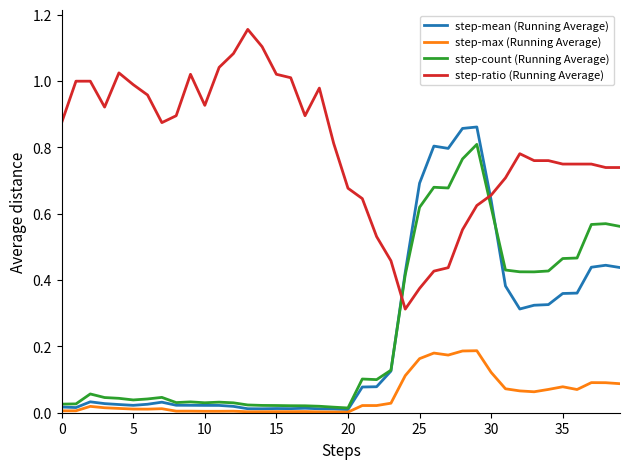

Rank the series by their maximum value, from highest to lowest.

step-ratio (Running Average), step-mean (Running Average), step-count (Running Average), step-max (Running Average)